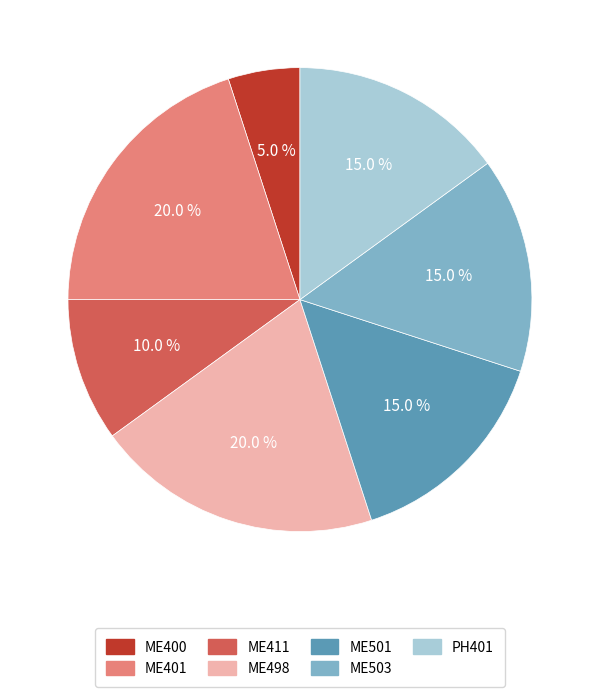

Count the number of slices in the pie.

7